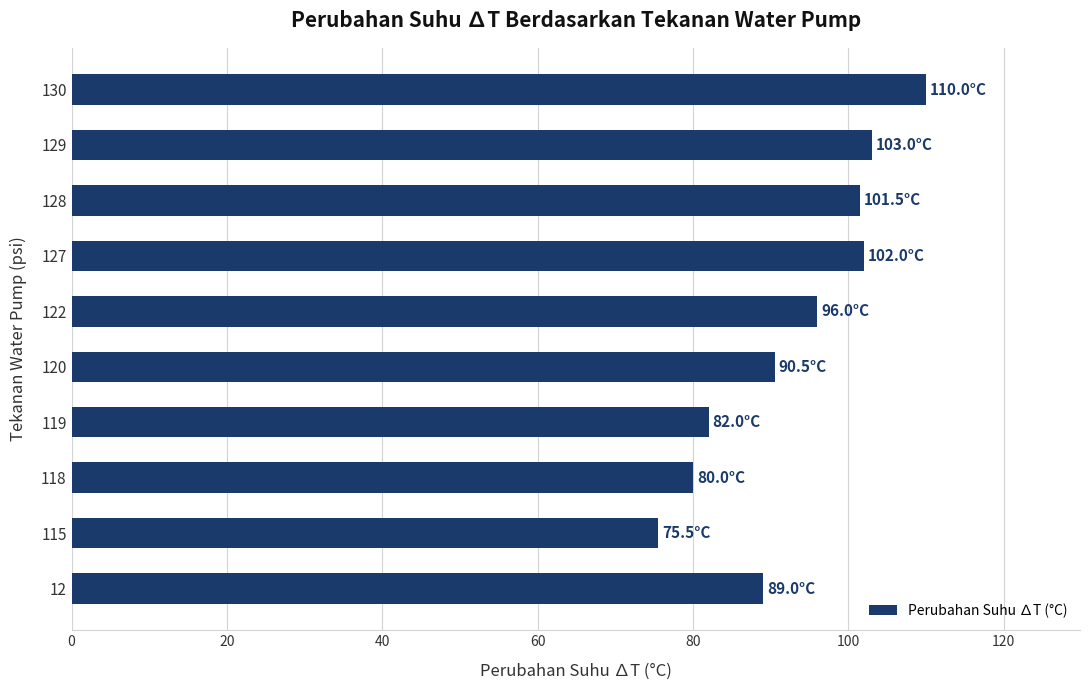

Which has a higher value, 12 or 115?

12